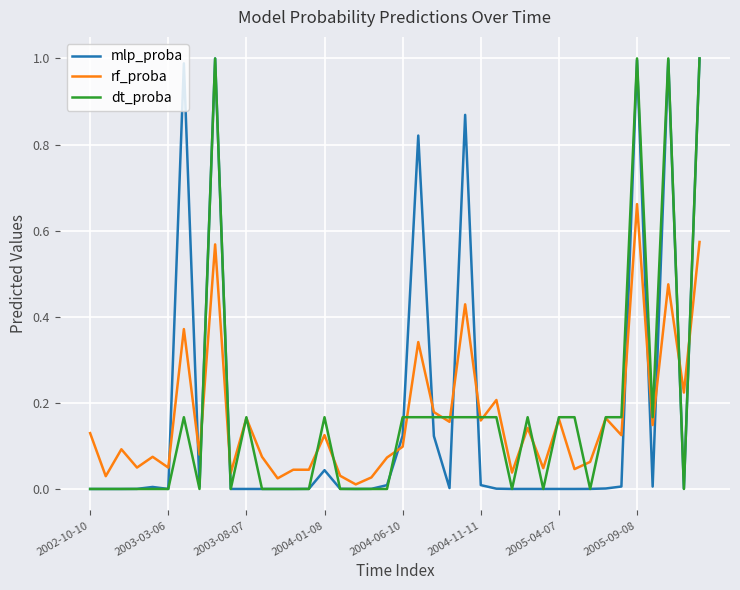

Which series has the largest range (max minus min)?

dt_proba